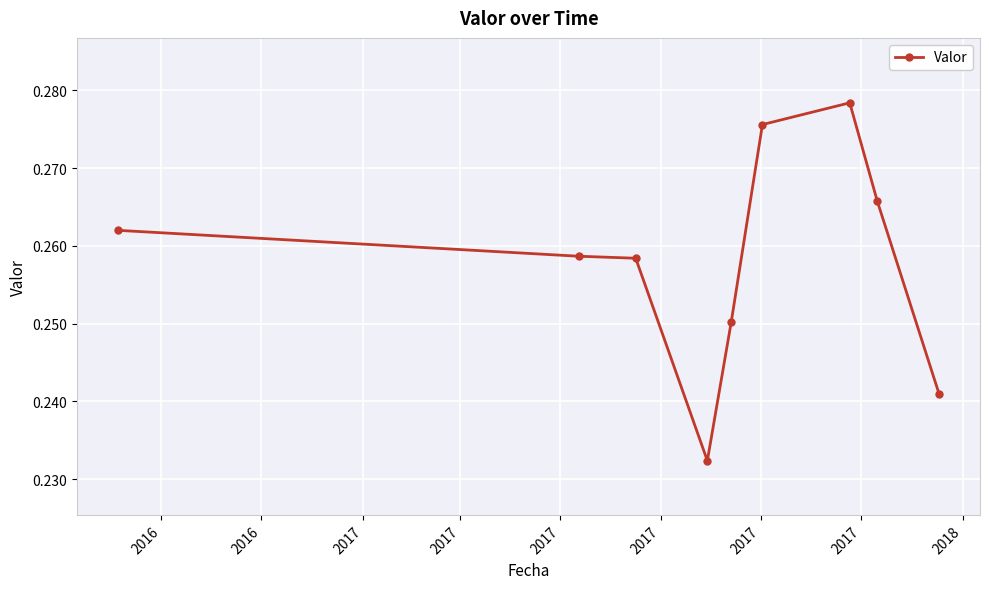

How many values are between 0 and 1?

9